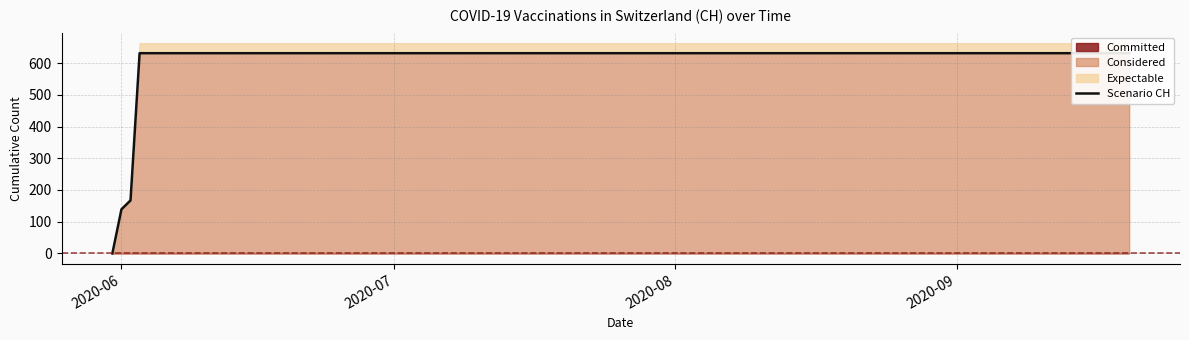

The value at 15 is 211. True or false?

False